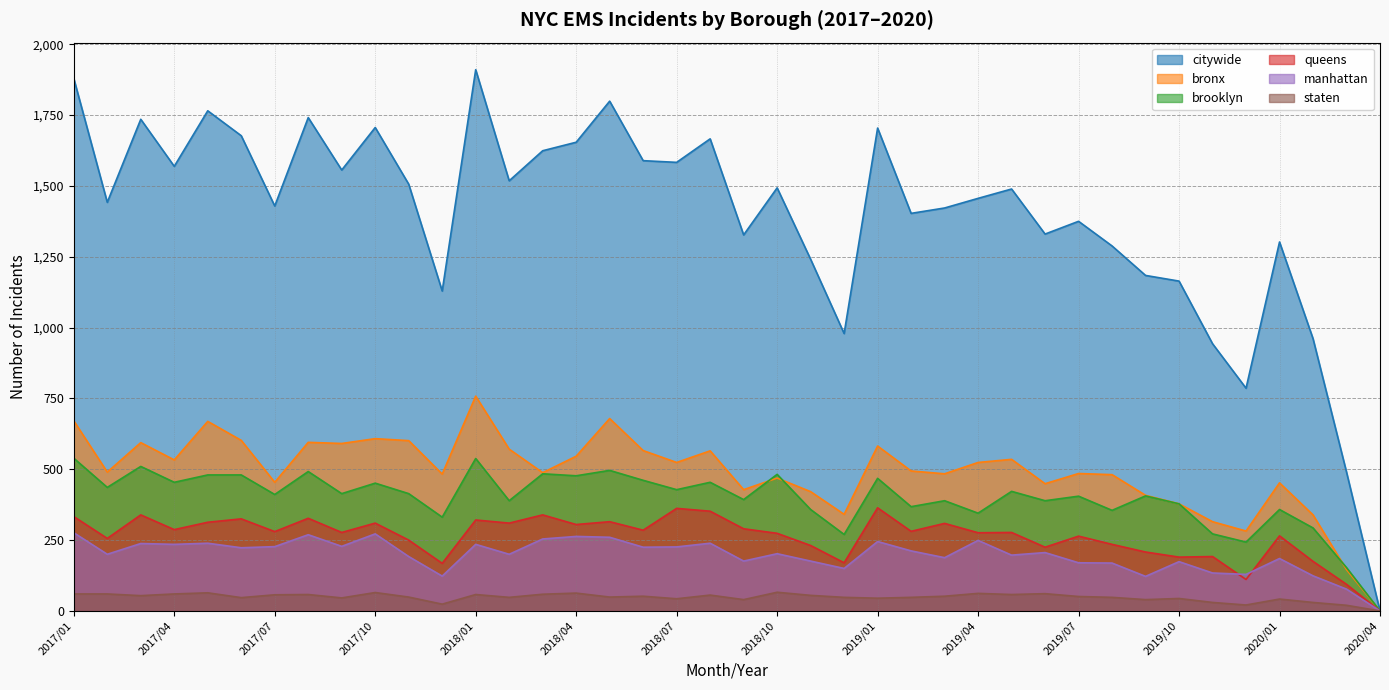

Reading left to right, transcribe all the data shown in this chart.

citywide: 2017/01=1879	2017/02=1442	2017/03=1735	2017/04=1569	2017/05=1765	2017/06=1677	2017/07=1429	2017/08=1741	2017/09=1556	2017/10=1706	2017/11=1506	2017/12=1129	2018/01=1910	2018/02=1518	2018/03=1624	2018/04=1654	2018/05=1799	2018/06=1589	2018/07=1583	2018/08=1666	2018/09=1327	2018/10=1493	2018/11=1241	2018/12=979	2019/01=1704	2019/02=1403	2019/03=1422	2019/04=1456	2019/05=1489	2019/06=1330	2019/07=1375	2019/08=1288	2019/09=1184	2019/10=1164	2019/11=943	2019/12=786	2020/01=1302	2020/02=961	2020/03=490	2020/04=0
bronx: 2017/01=671	2017/02=490	2017/03=594	2017/04=533	2017/05=669	2017/06=602	2017/07=454	2017/08=595	2017/09=591	2017/10=608	2017/11=601	2017/12=483	2018/01=758	2018/02=571	2018/03=488	2018/04=546	2018/05=679	2018/06=566	2018/07=524	2018/08=565	2018/09=428	2018/10=469	2018/11=421	2018/12=341	2019/01=582	2019/02=494	2019/03=484	2019/04=524	2019/05=535	2019/06=449	2019/07=485	2019/08=481	2019/09=408	2019/10=378	2019/11=315	2019/12=282	2020/01=452	2020/02=339	2020/03=146	2020/04=0
brooklyn: 2017/01=539	2017/02=436	2017/03=510	2017/04=454	2017/05=480	2017/06=480	2017/07=411	2017/08=492	2017/09=414	2017/10=451	2017/11=414	2017/12=331	2018/01=538	2018/02=389	2018/03=484	2018/04=477	2018/05=496	2018/06=461	2018/07=428	2018/08=454	2018/09=393	2018/10=482	2018/11=358	2018/12=270	2019/01=468	2019/02=368	2019/03=389	2019/04=345	2019/05=422	2019/06=389	2019/07=405	2019/08=355	2019/09=406	2019/10=378	2019/11=272	2019/12=243	2020/01=358	2020/02=293	2020/03=153	2020/04=0
queens: 2017/01=333	2017/02=256	2017/03=339	2017/04=287	2017/05=313	2017/06=325	2017/07=280	2017/08=327	2017/09=277	2017/10=310	2017/11=250	2017/12=168	2018/01=321	2018/02=310	2018/03=339	2018/04=305	2018/05=315	2018/06=285	2018/07=362	2018/08=352	2018/09=290	2018/10=274	2018/11=231	2018/12=170	2019/01=364	2019/02=281	2019/03=309	2019/04=276	2019/05=277	2019/06=225	2019/07=264	2019/08=235	2019/09=208	2019/10=190	2019/11=192	2019/12=111	2020/01=265	2020/02=175	2020/03=94	2020/04=0
manhattan: 2017/01=276	2017/02=200	2017/03=238	2017/04=235	2017/05=239	2017/06=223	2017/07=227	2017/08=269	2017/09=228	2017/10=272	2017/11=192	2017/12=123	2018/01=235	2018/02=200	2018/03=254	2018/04=263	2018/05=260	2018/06=225	2018/07=226	2018/08=239	2018/09=176	2018/10=202	2018/11=176	2018/12=150	2019/01=245	2019/02=212	2019/03=188	2019/04=249	2019/05=197	2019/06=206	2019/07=170	2019/08=169	2019/09=122	2019/10=174	2019/11=134	2019/12=129	2020/01=185	2020/02=124	2020/03=77	2020/04=0
staten: 2017/01=60	2017/02=60	2017/03=54	2017/04=60	2017/05=64	2017/06=47	2017/07=57	2017/08=58	2017/09=46	2017/10=65	2017/11=49	2017/12=24	2018/01=58	2018/02=48	2018/03=59	2018/04=63	2018/05=49	2018/06=52	2018/07=43	2018/08=56	2018/09=40	2018/10=66	2018/11=55	2018/12=48	2019/01=45	2019/02=48	2019/03=52	2019/04=62	2019/05=58	2019/06=61	2019/07=51	2019/08=48	2019/09=40	2019/10=44	2019/11=30	2019/12=21	2020/01=42	2020/02=30	2020/03=20	2020/04=0